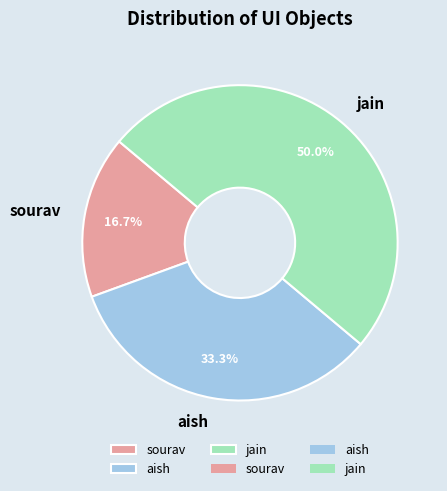

Do sourav and jain together represent more than half of the pie?

Yes